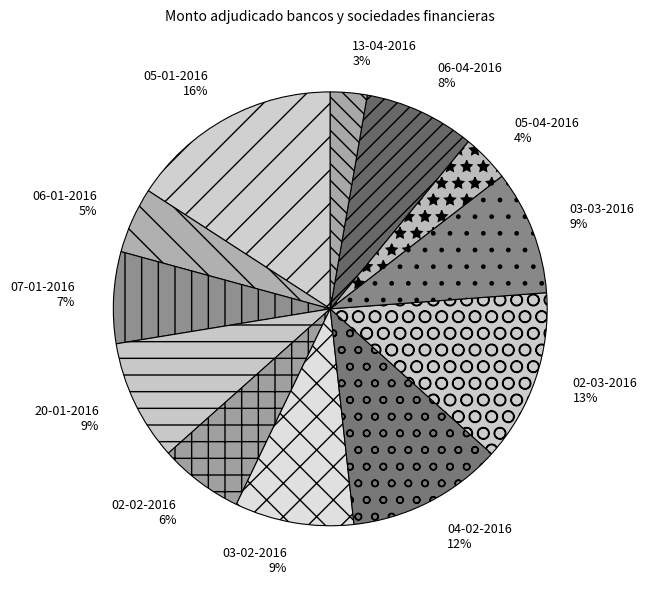

What is the ratio of the value at 13-04-2016 to the value at 03-03-2016?

0.3